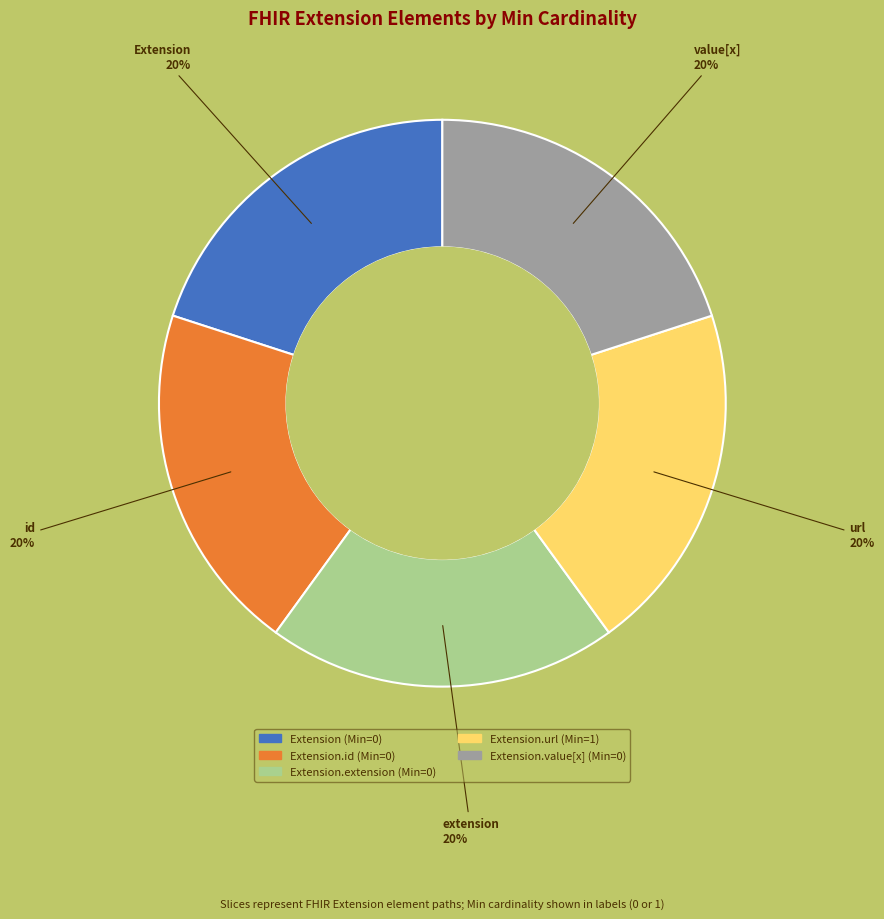

Is there a majority slice in this chart?

No